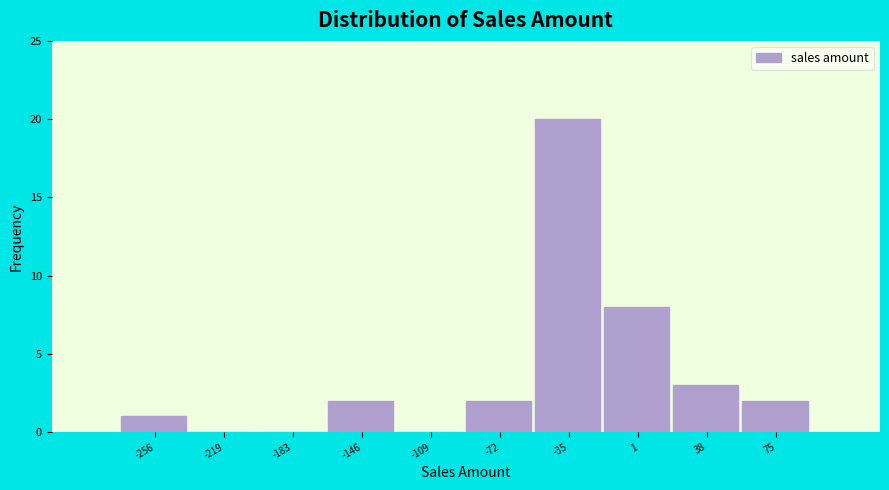

Reading right to left, extract all data points from this chart.

75=2	38=3	1=8	-35=20	-72=2	-109=0	-146=2	-183=0	-219=0	-256=1